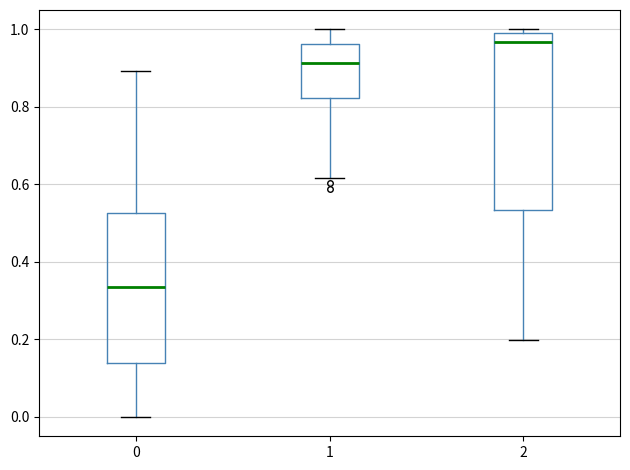

Reading left to right, transcribe this box plot: for each box, give where its median line is, the range the box spans, and where its two whiskers end, as read against the y-axis. The values are not printed on the chart, so give them approximately, as read against the axis.

0: median 0.34, box 0.14 to 0.52, whiskers 0.00 to 0.90
1: median 0.92, box 0.82 to 0.96, whiskers 0.62 to 1.00
2: median 0.96, box 0.54 to 1.00, whiskers 0.20 to 1.00 (just above the box's upper edge)